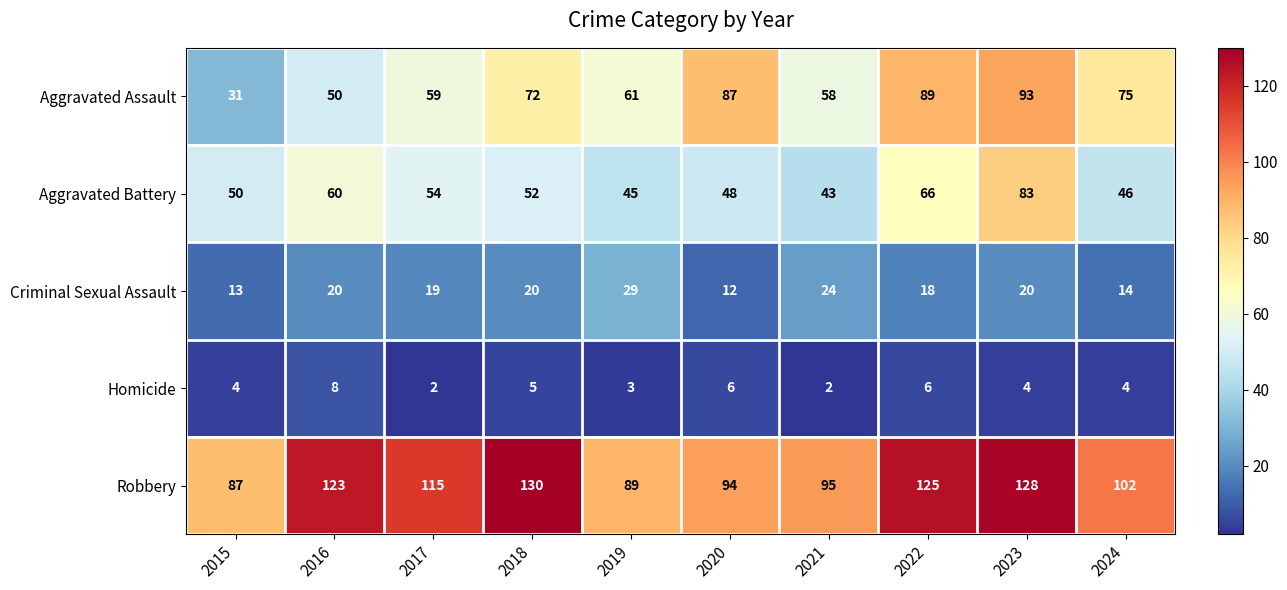

At which label is Aggravated Assault closest to 62?

2019